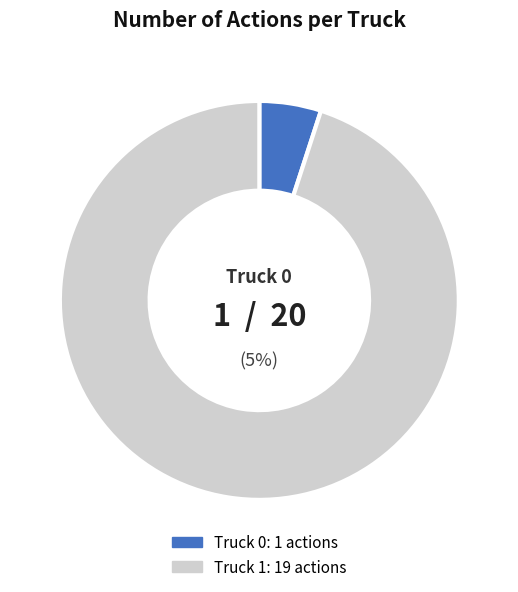

Combined, what portion of the pie is Truck 1 and Truck 0?

100.0%